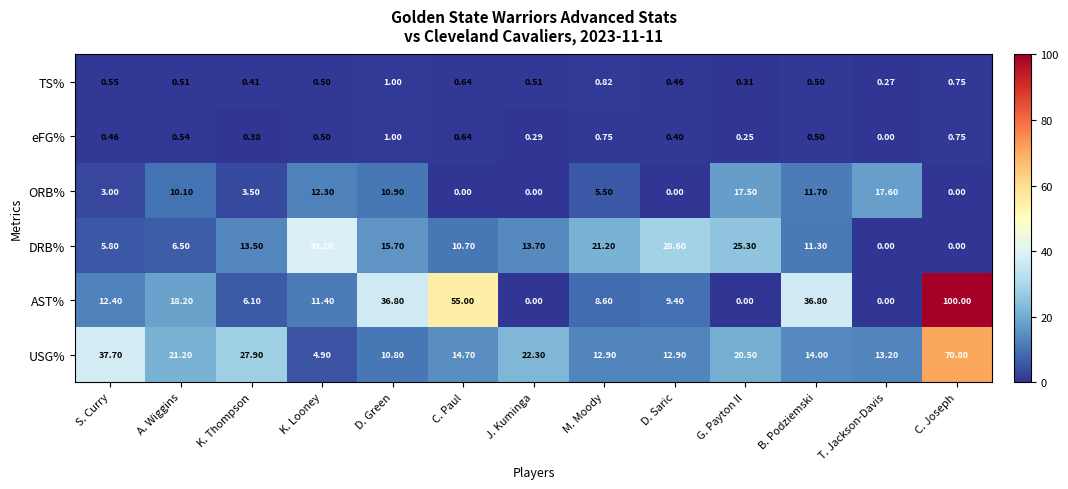

At which label does ORB% first exceed 5?

A. Wiggins